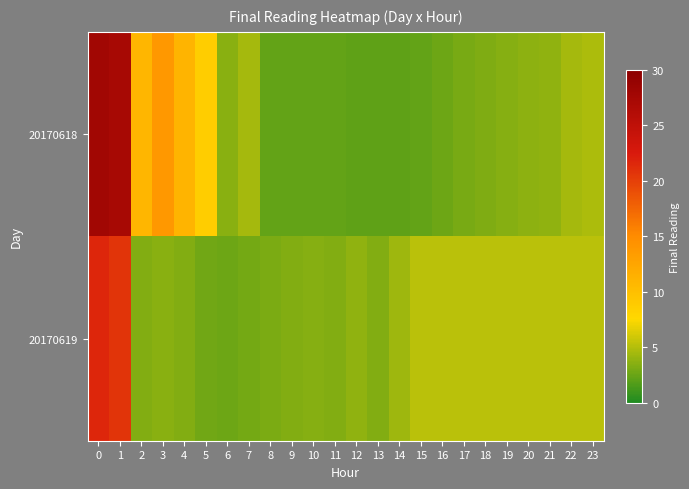

Which series changed the most between 2 and 14?

20170618